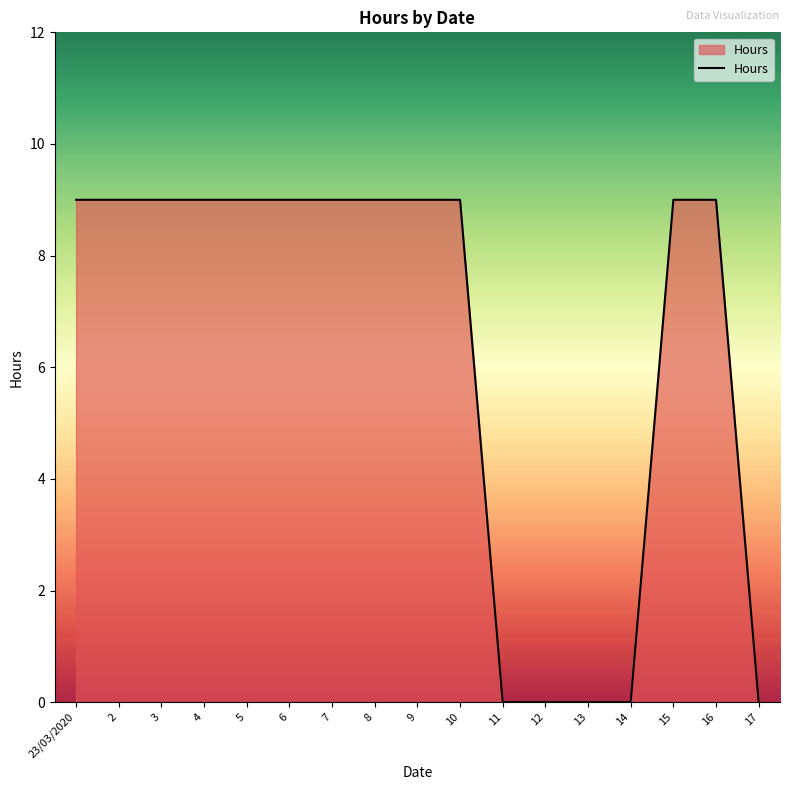

How many values are below 9?

5